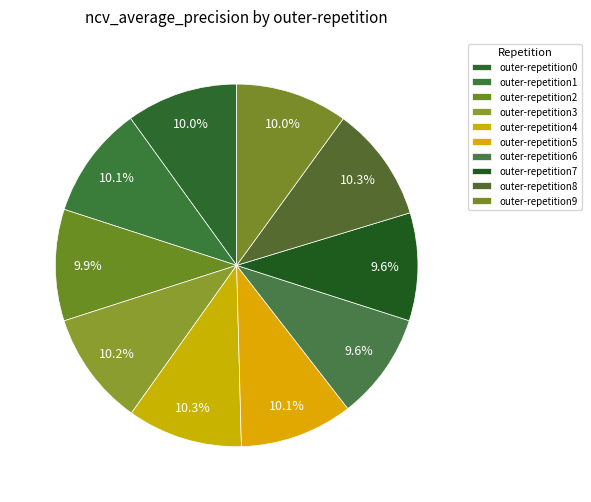

What is the largest slice in the pie chart?

outer-repetition8